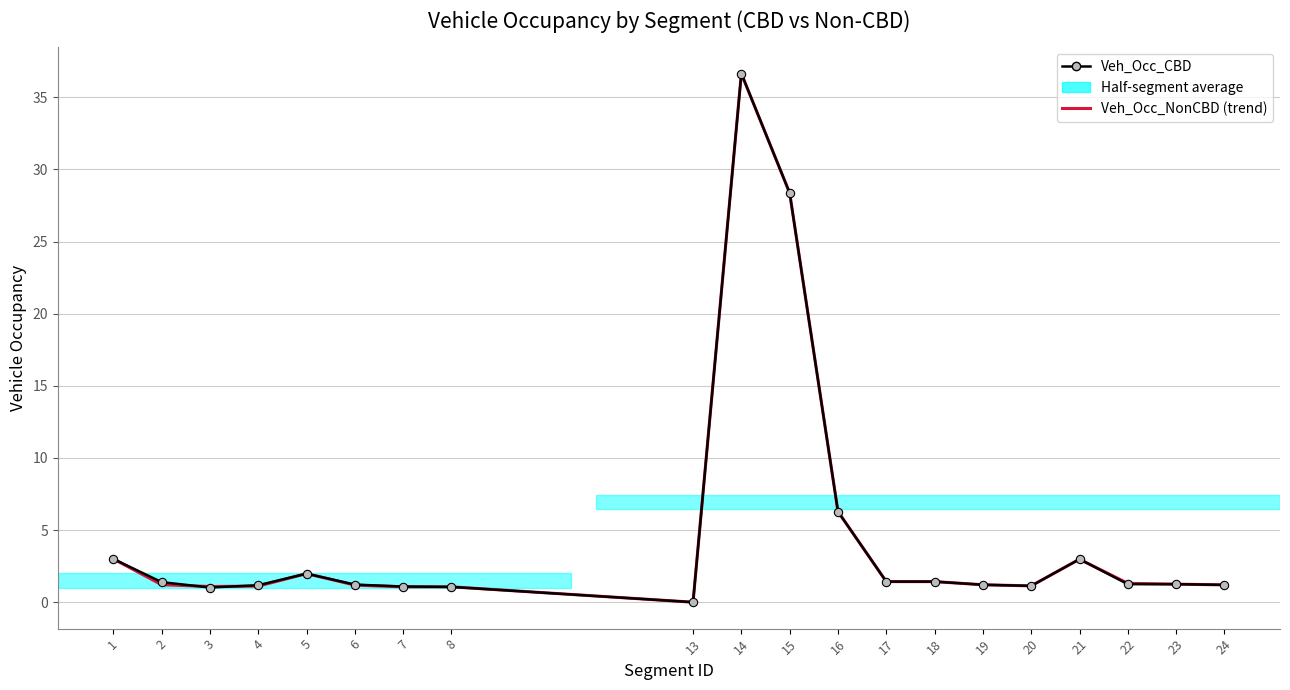

At which category does the chart reach its minimum across all series?

13